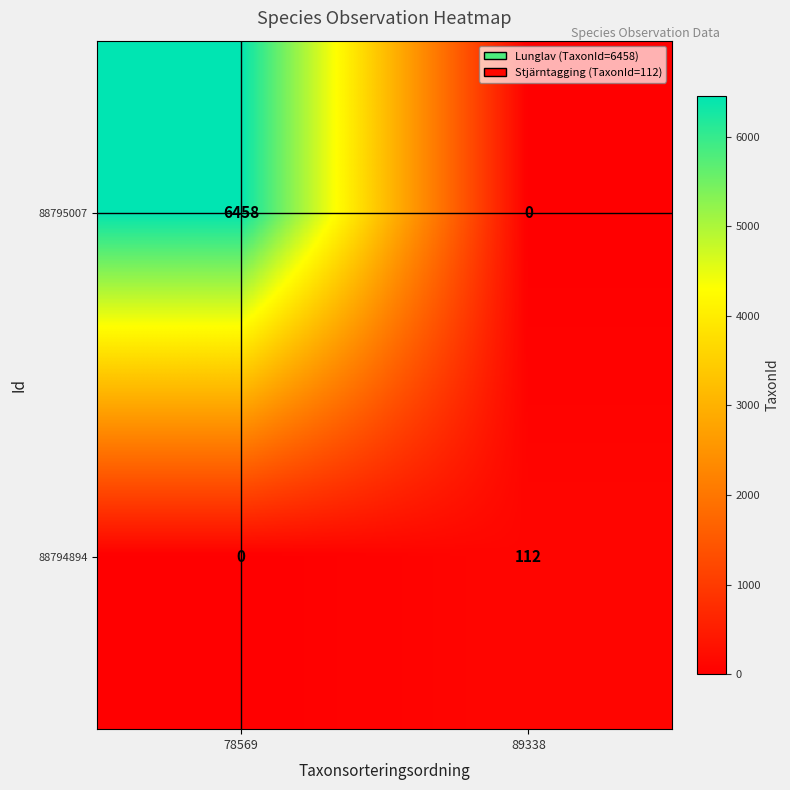

Is it true that 88794894 equals 74 at 89338?

False